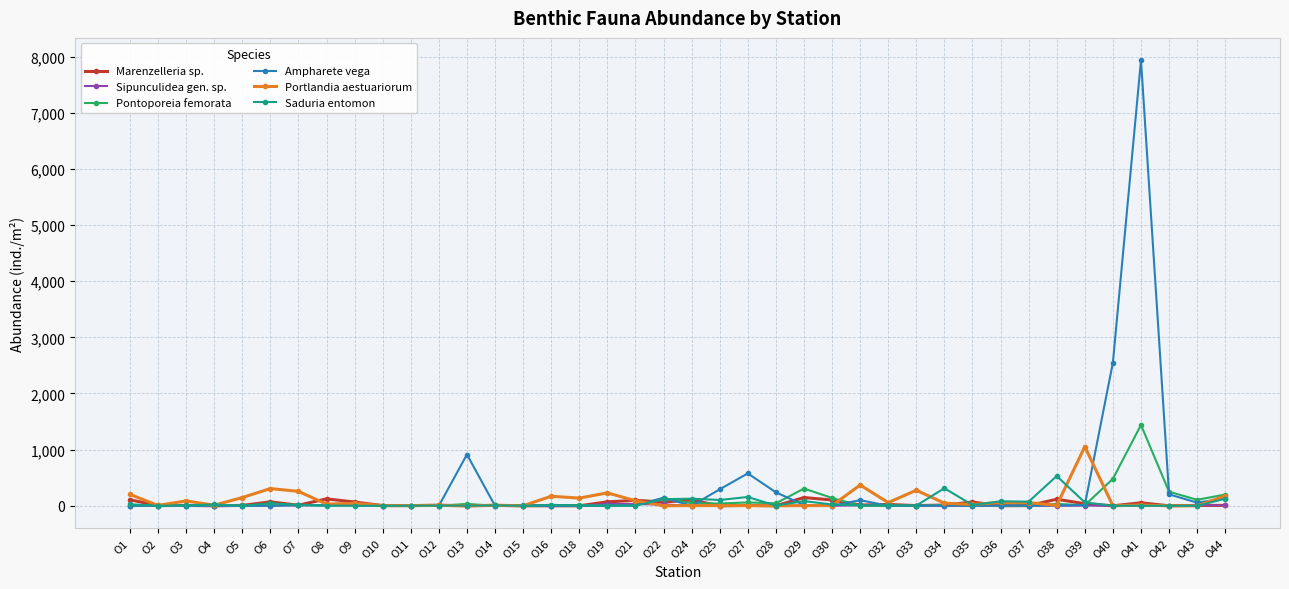

True or false: Saduria entomon has more than 2 points higher than both neighbors.

True